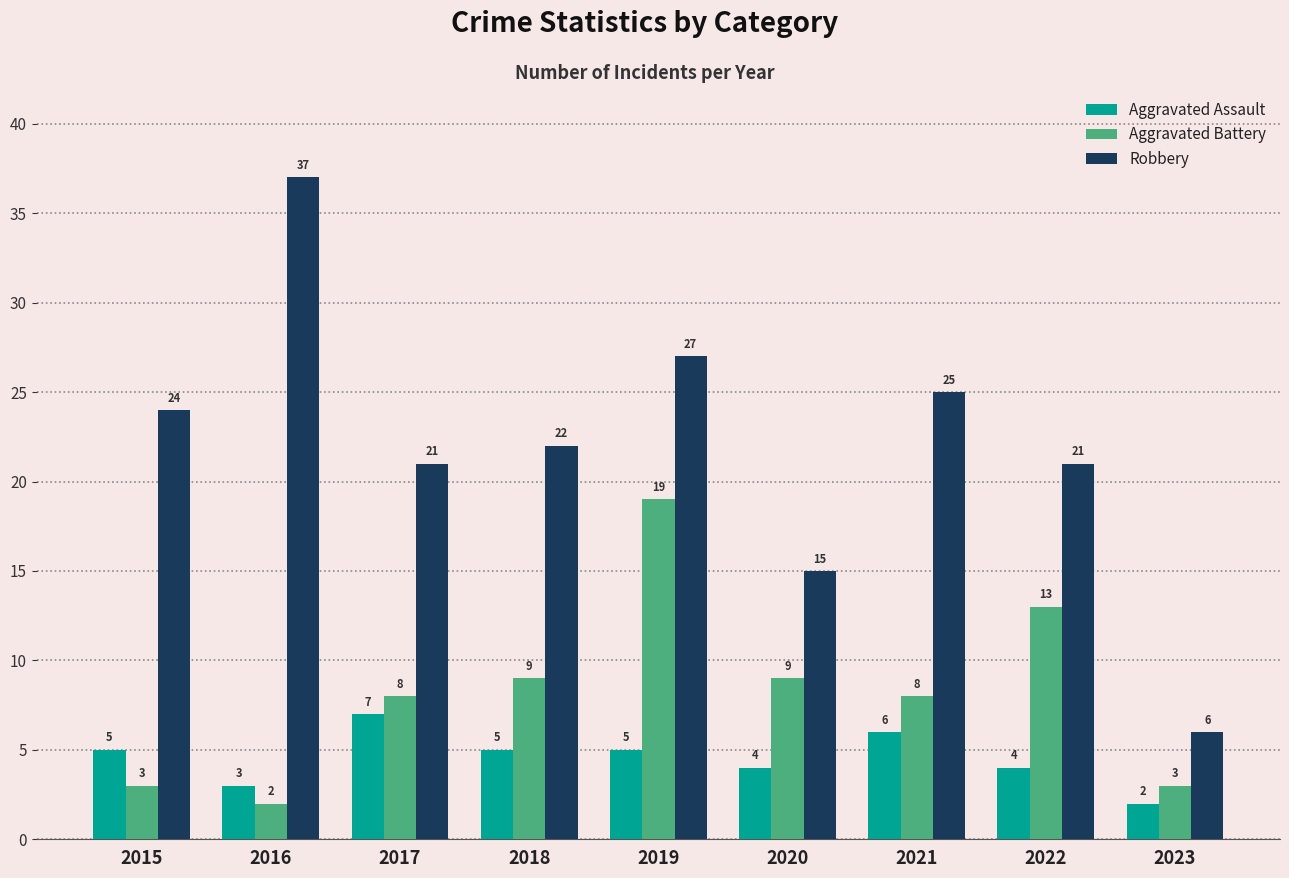

Between 2015 and 2022, which series saw the biggest shift?

Aggravated Battery